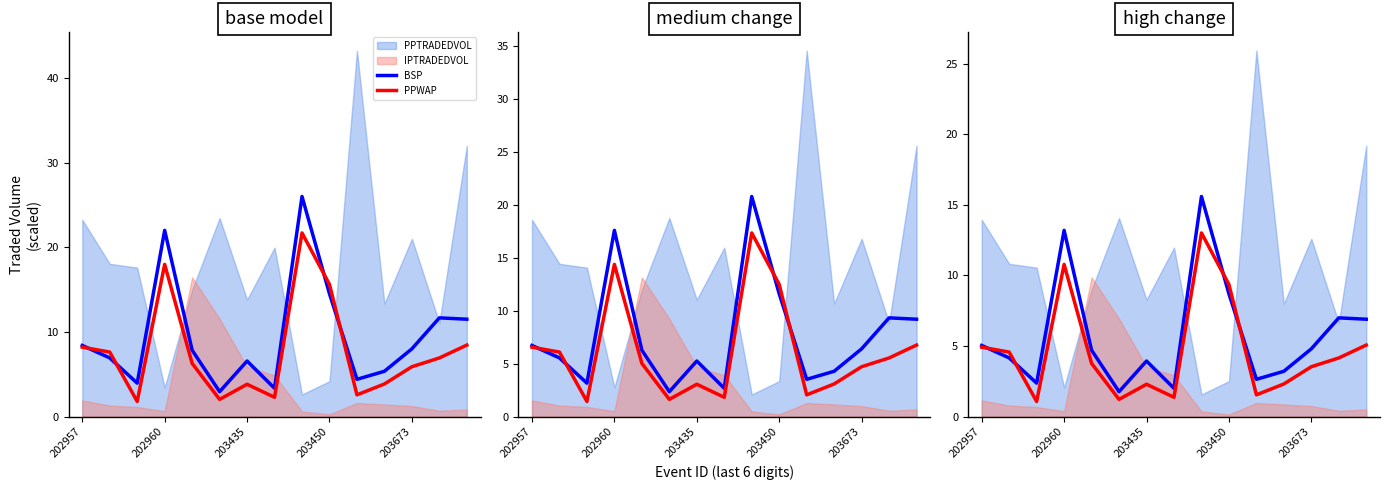

How many categories are shown in the chart?

15